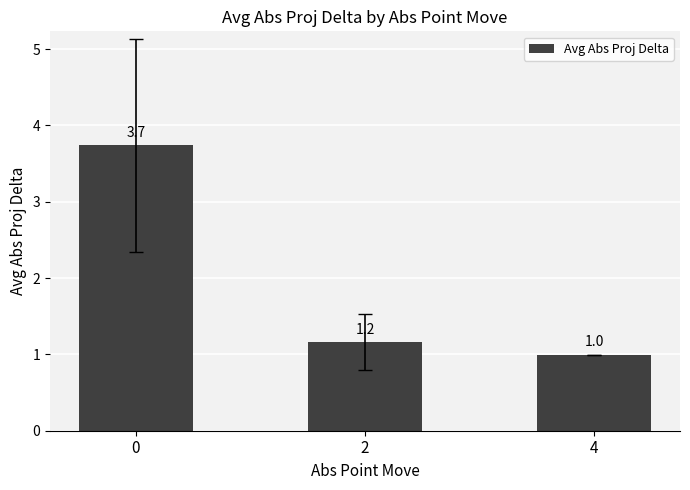

What is the sum of the values at 4 and 2?

2.2